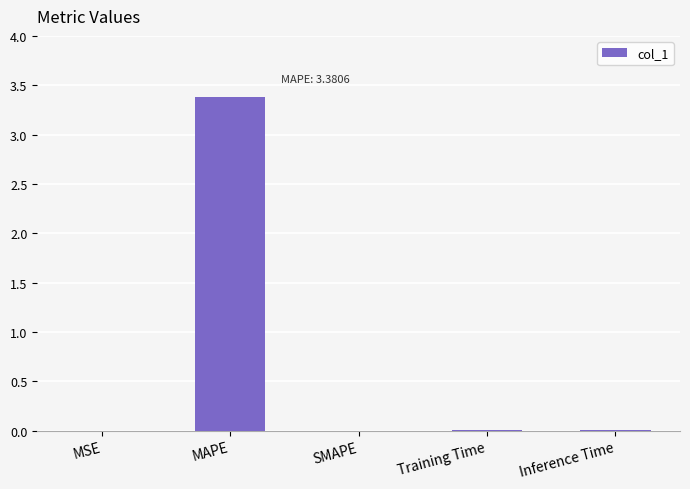

Which has a higher value, Training Time or MAPE?

MAPE